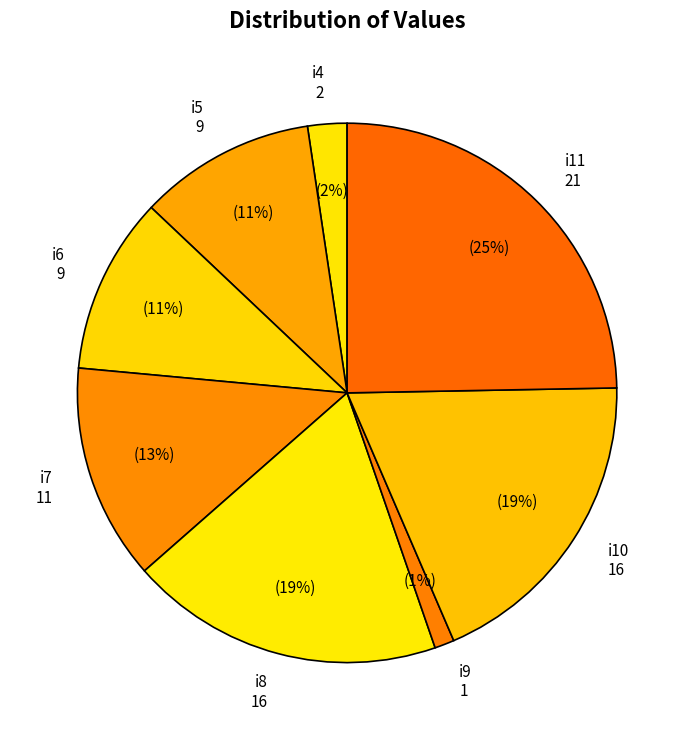

Approximately how many times larger is the value at i11 compared to i8?

1.3